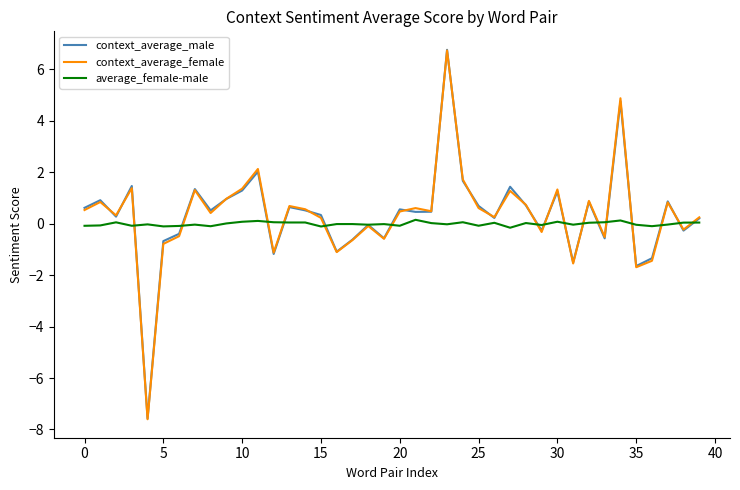

What is the sum of all context_average_female values?

13.5